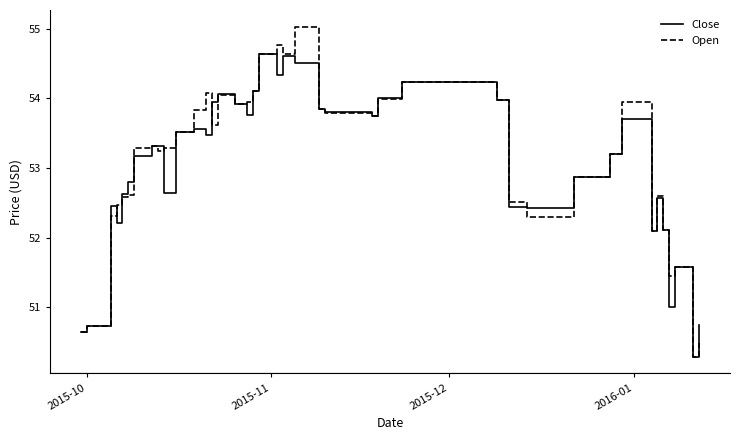

Rank the series by their maximum value, from lowest to highest.

Close, Open